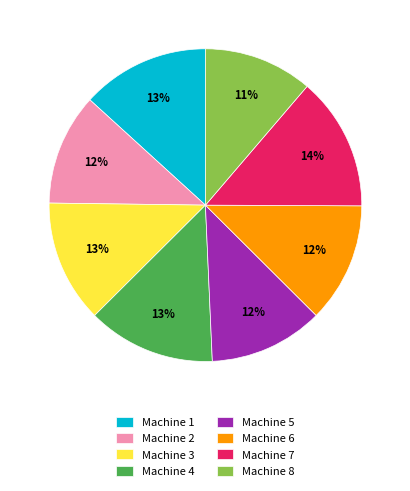

Combined, do Machine 7 and Machine 8 account for over 50%?

No